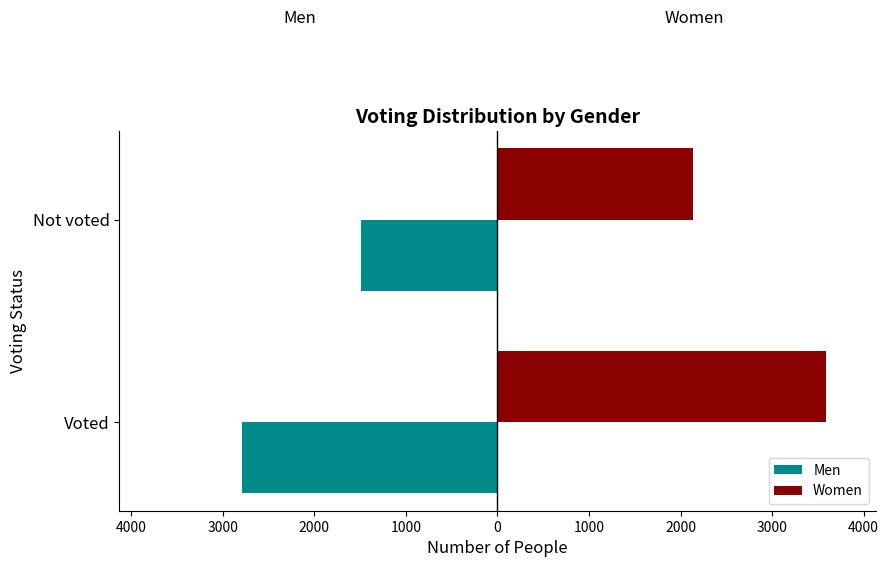

Rank the series by their maximum value, from highest to lowest.

Women, Men